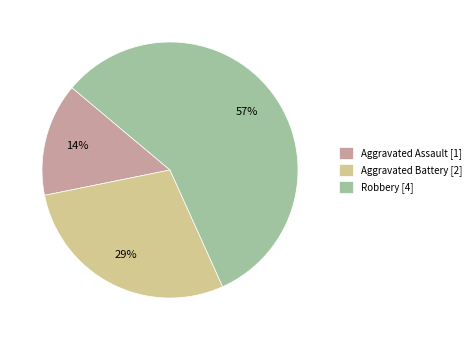

True or false: Aggravated Battery accounts for 35% of the total.

False